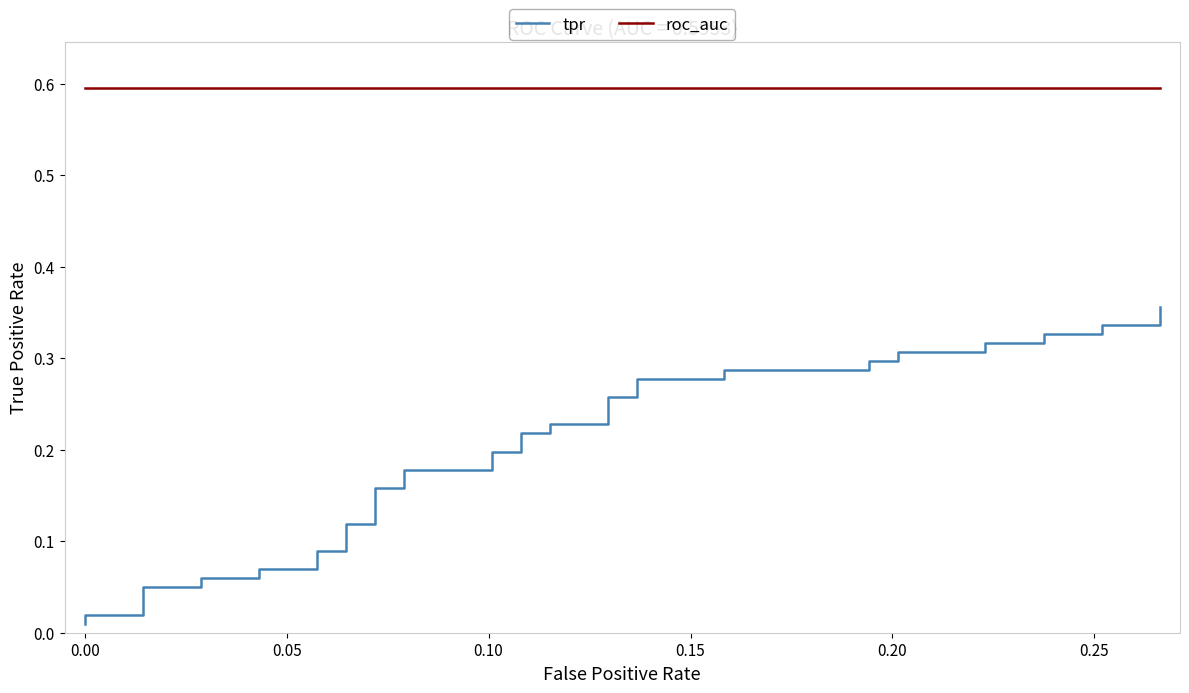

List the series in order of their peak value, lowest first.

tpr, roc_auc